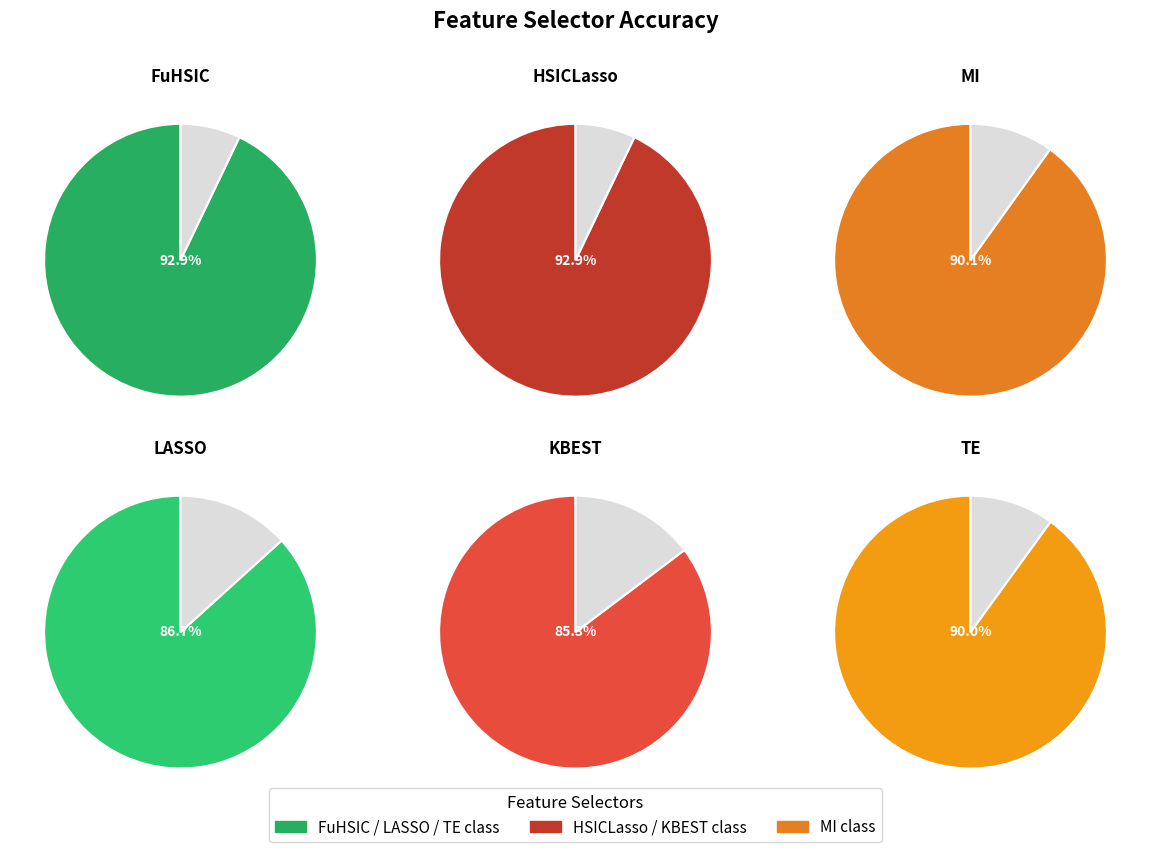

Rank the categories by value from lowest to highest.

KBEST, LASSO, TE, MI, FuHSIC, HSICLasso